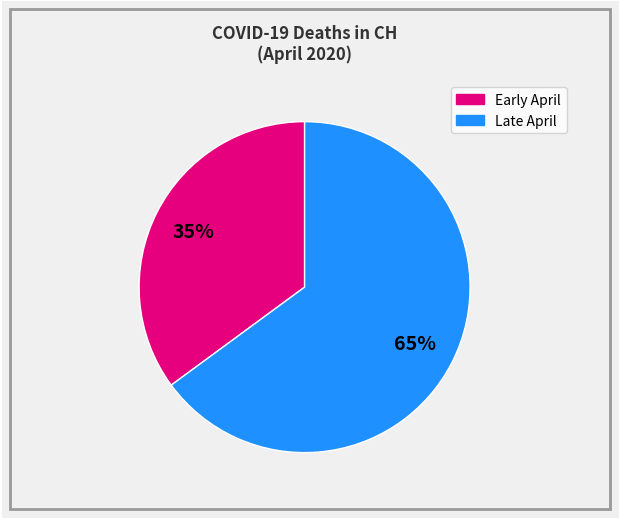

Is there any slice that represents more than half of the pie?

Yes